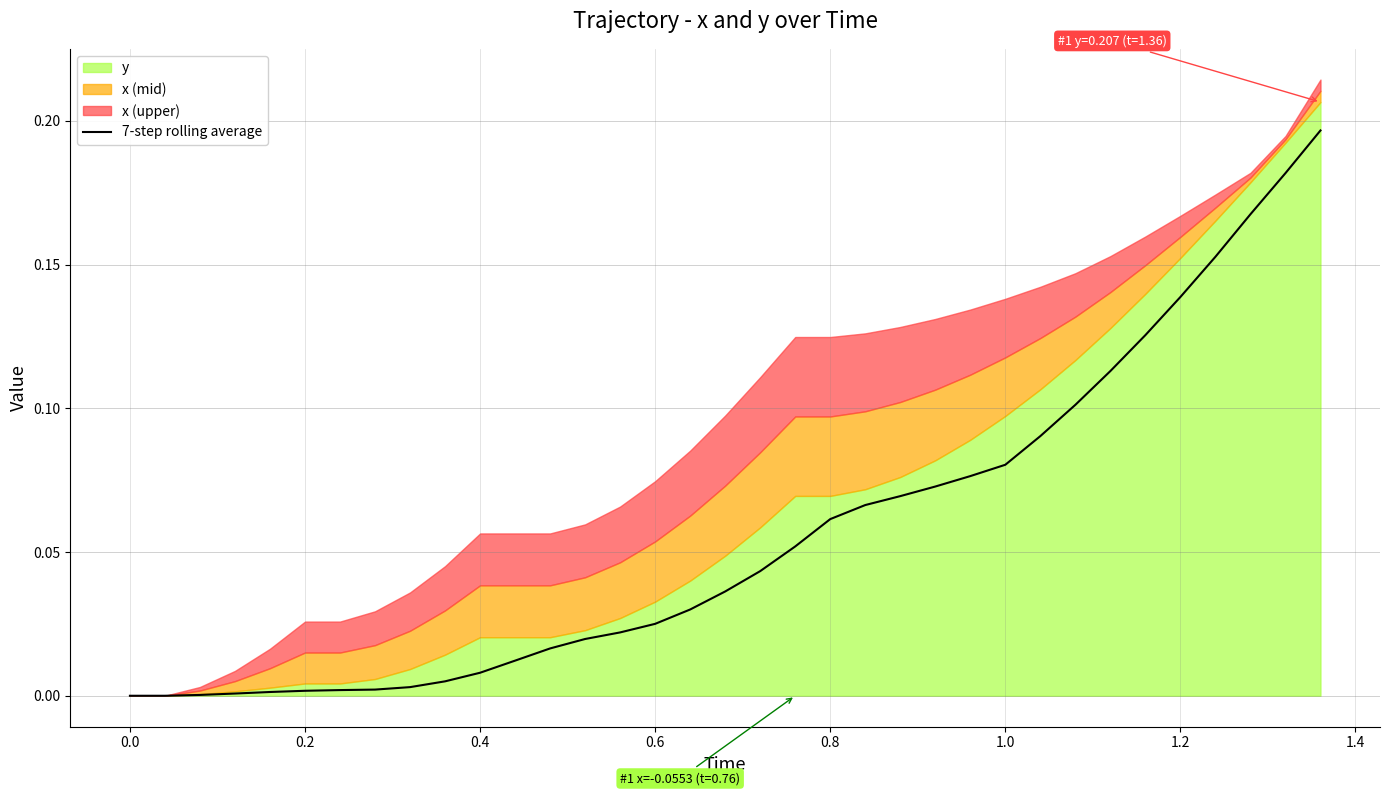

How many positive values are there?

33